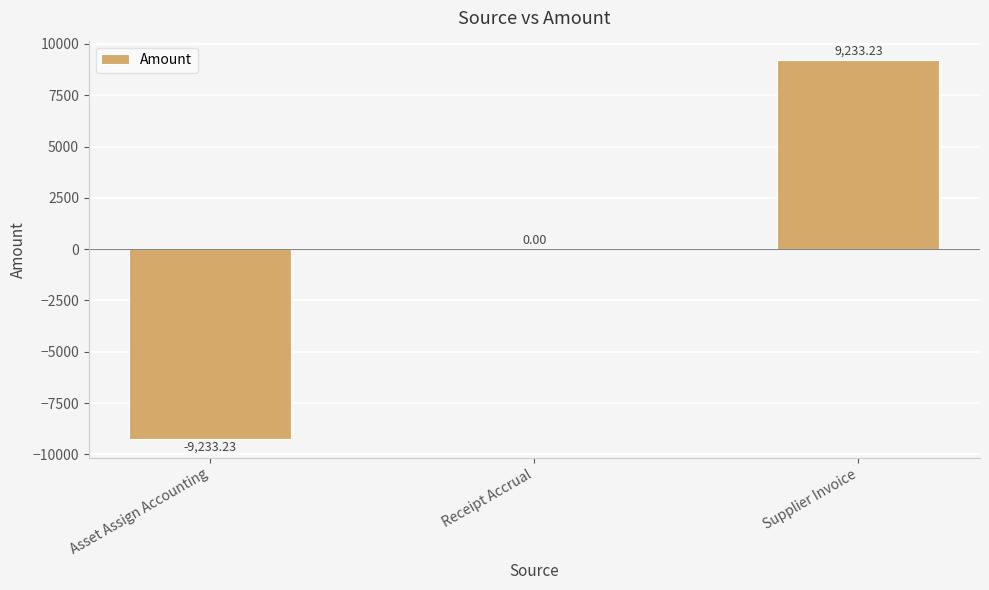

What is the sum of the values at Receipt Accrual and Asset Assign Accounting?

-9233.2